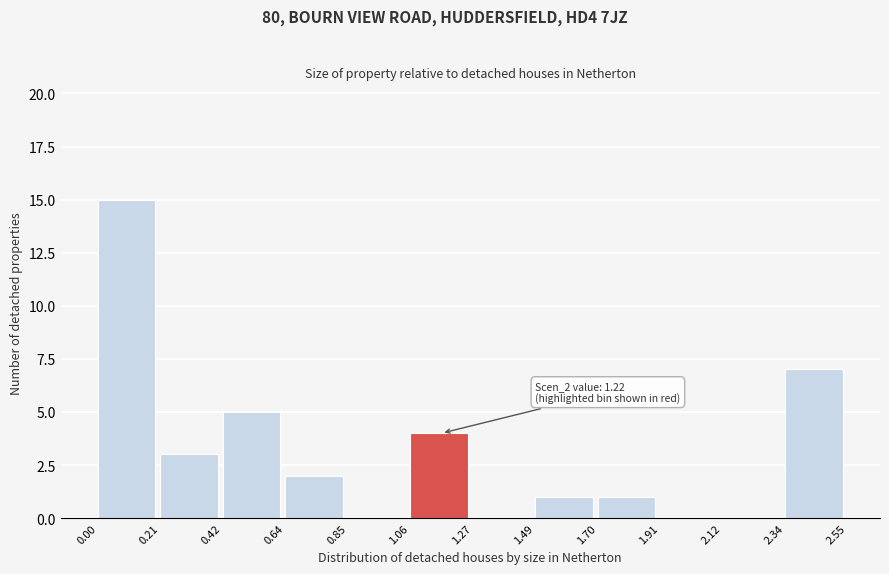

Which range on the x-axis has the tallest bar?

0.00 to 0.21